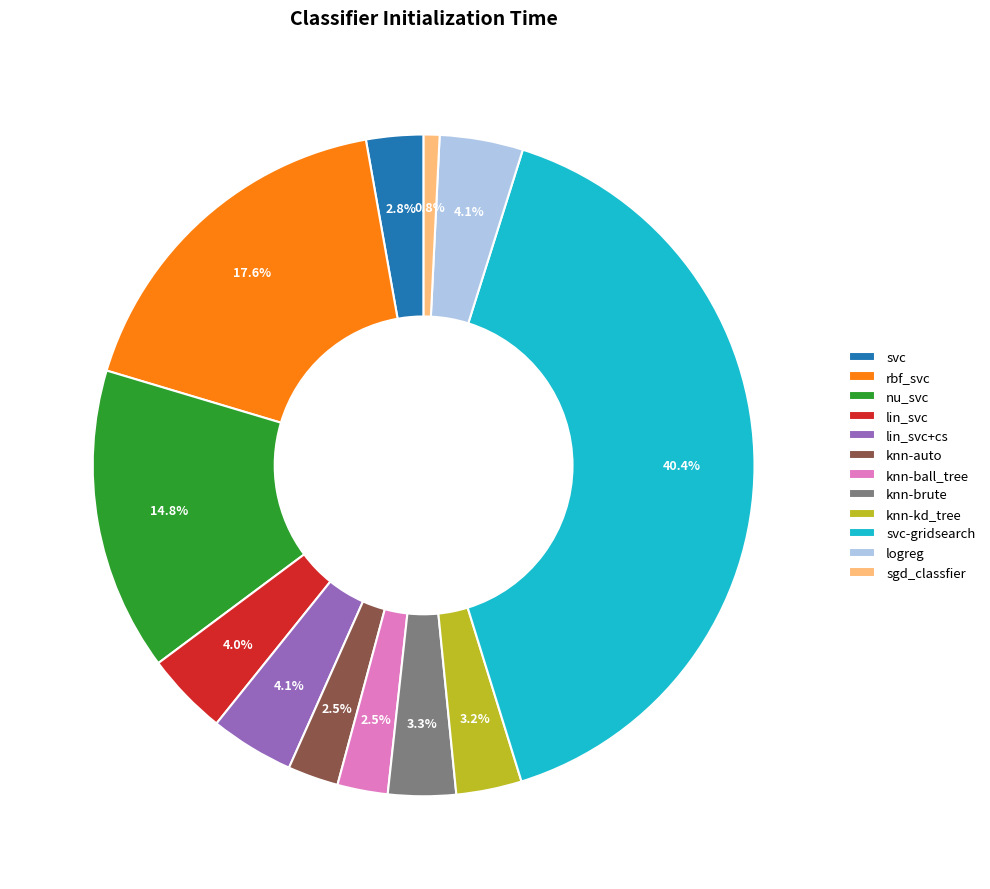

Which category has the biggest portion of the pie?

svc-gridsearch